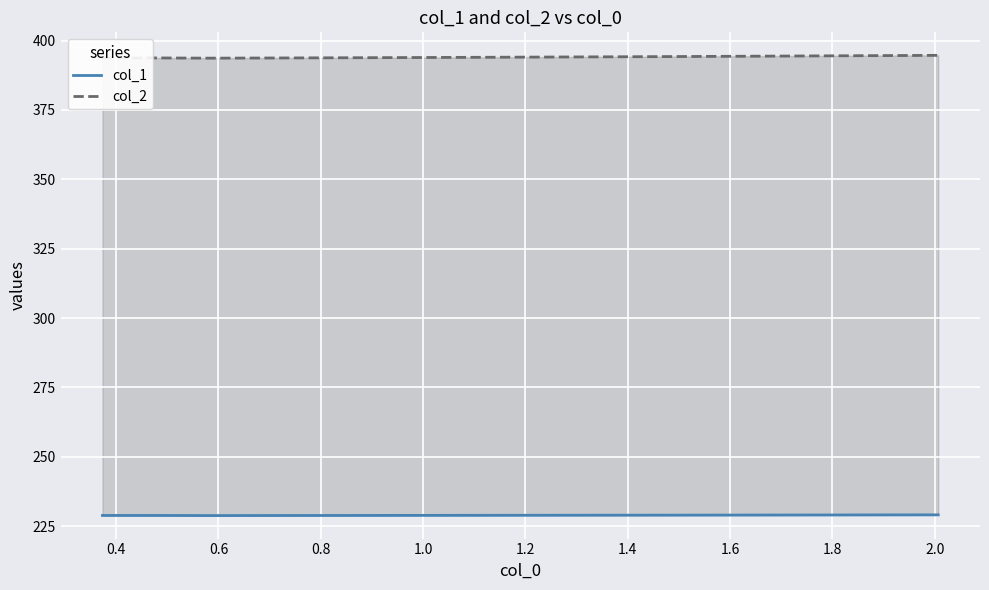

What is the lowest value of the col_1 series?

228.8